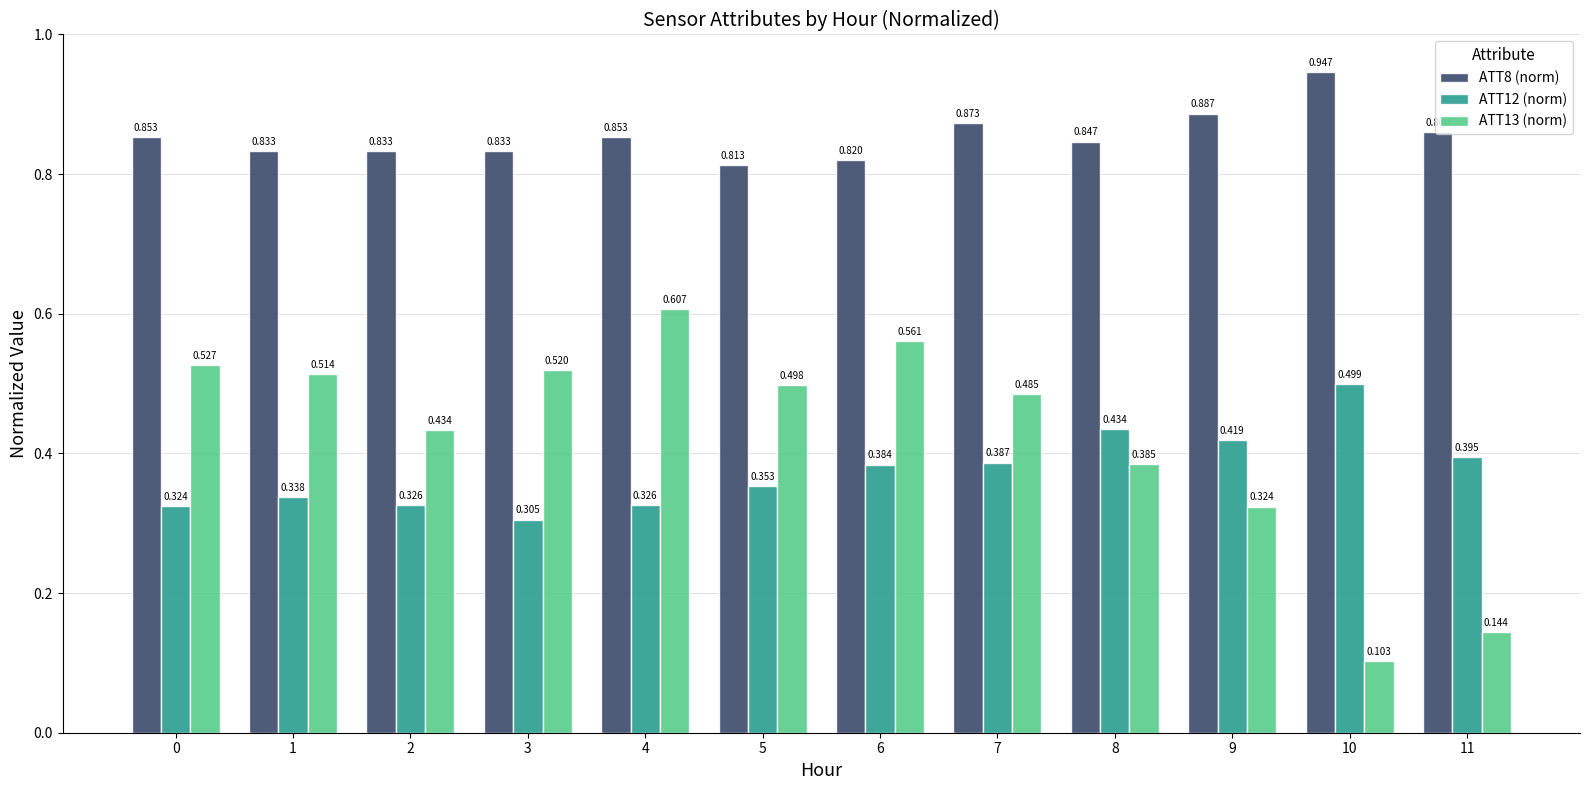

Is the value of ATT8 (norm) at 5 greater than the value of ATT13 (norm) at 3?

Yes